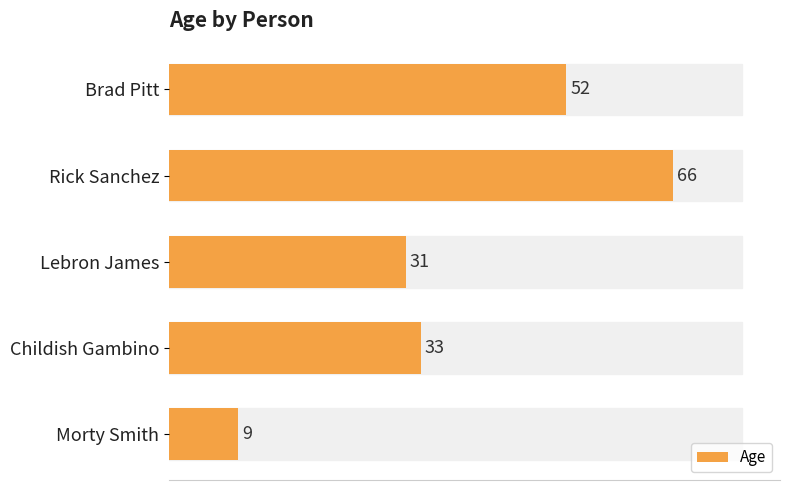

How many data points are less than 33?

2